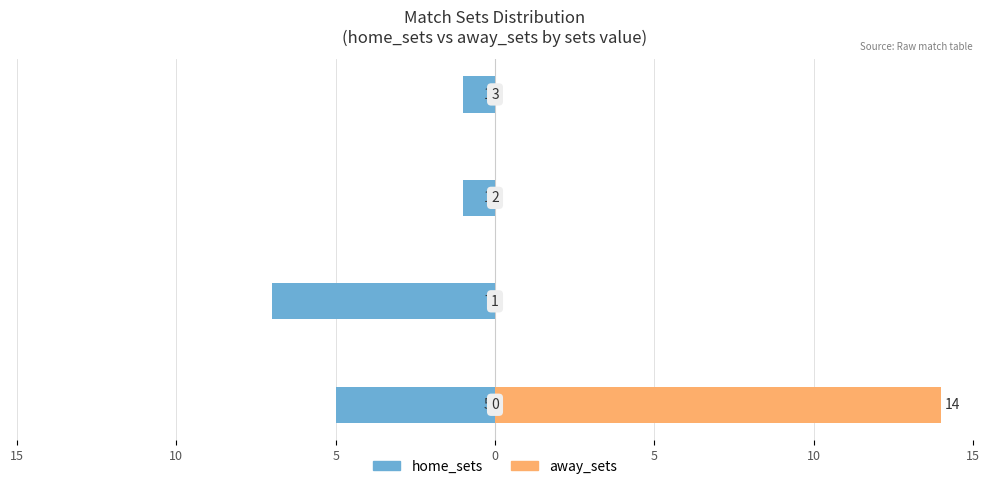

At 0, list the series in order from largest to smallest.

away_sets, home_sets